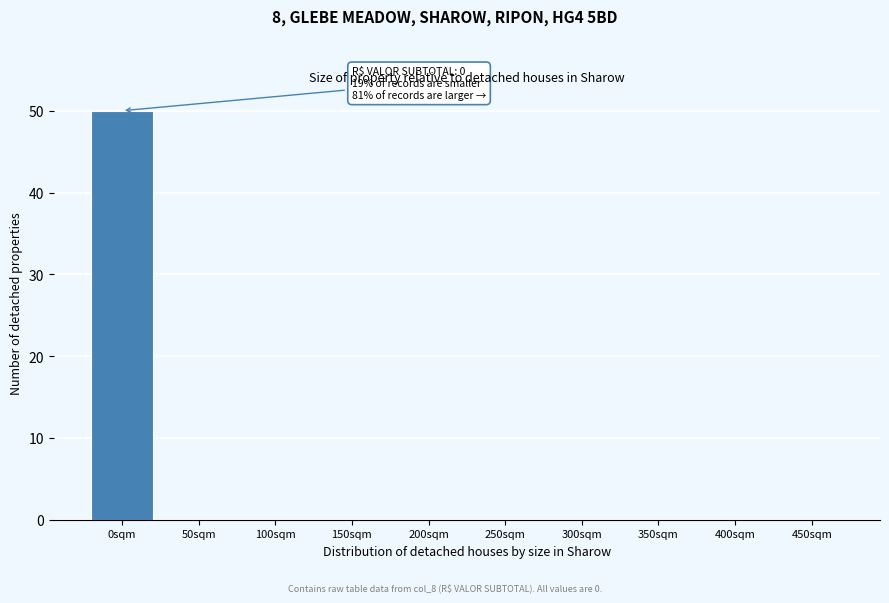

Reading right to left, list all the values displayed in this chart.

450sqm=0	400sqm=0	350sqm=0	300sqm=0	250sqm=0	200sqm=0	150sqm=0	100sqm=0	50sqm=0	0sqm=50